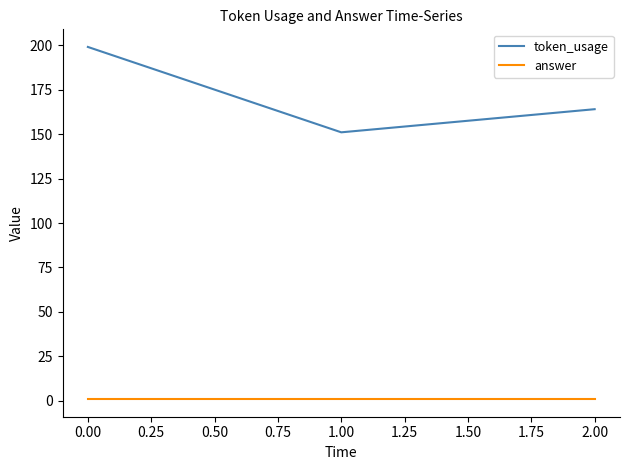

What is the greatest value displayed?

199